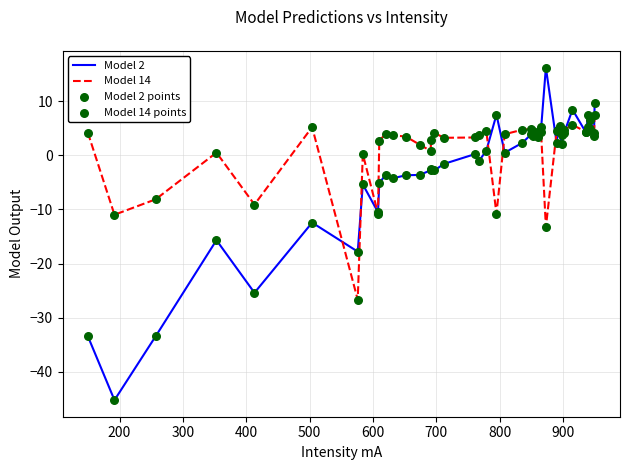

At how many categories does at least one series exceed 15?

1